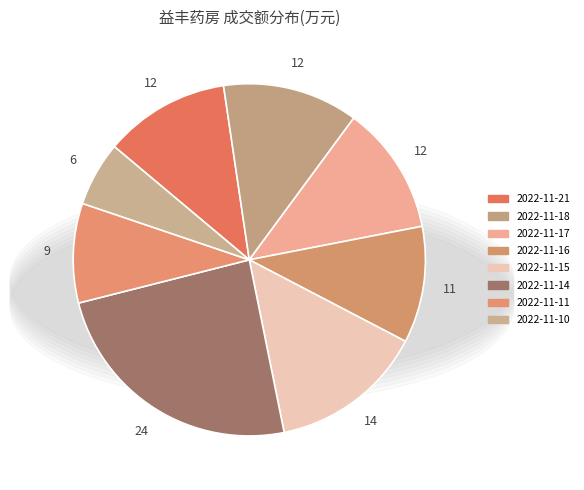

Between 2022-11-18 and 2022-11-11, which is larger?

2022-11-18